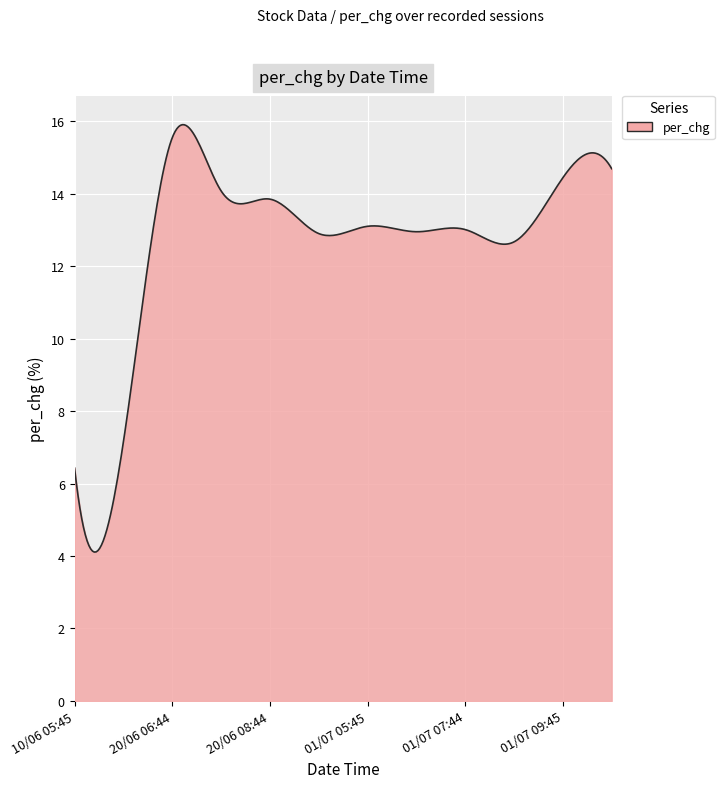

What is the difference between the maximum and minimum values?

11.8